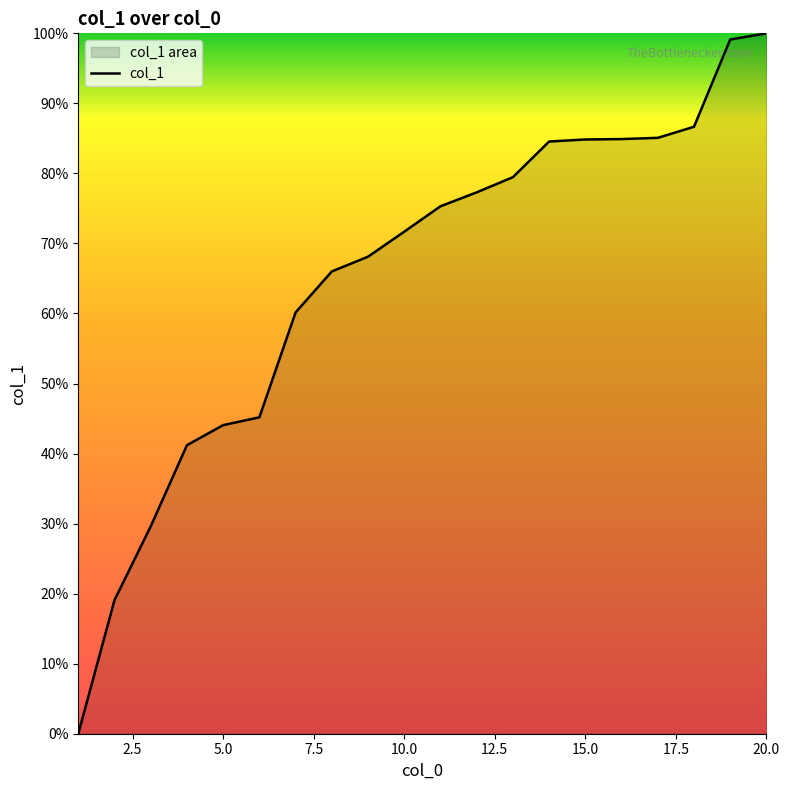

At which label is the value closest to 42830?

6